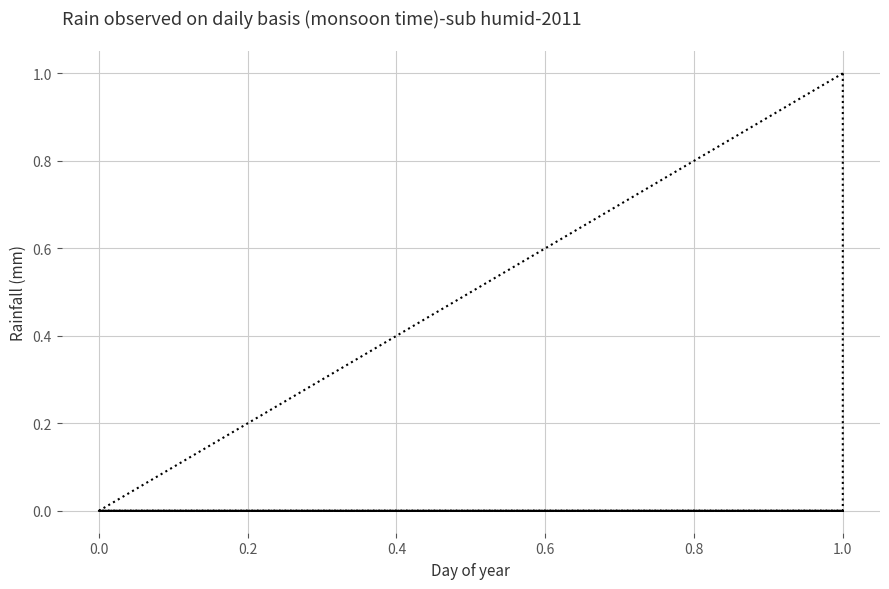

True or false: the data shows 0 at 0.0.

True